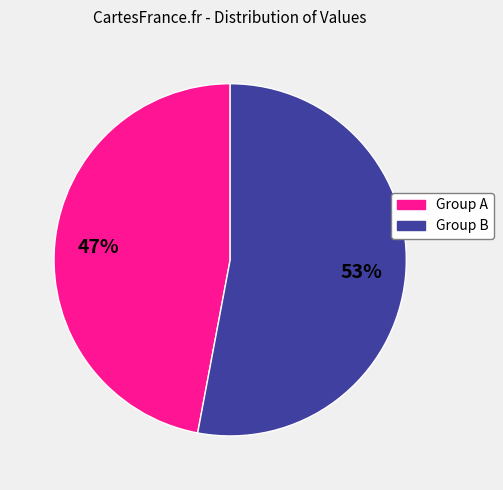

To the nearest percent, what is the difference between the largest and smallest slice percentages?

6%